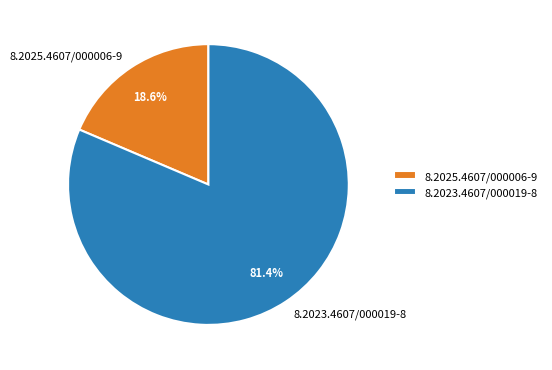

Which category has the biggest portion of the pie?

8.2023.4607/000019-8